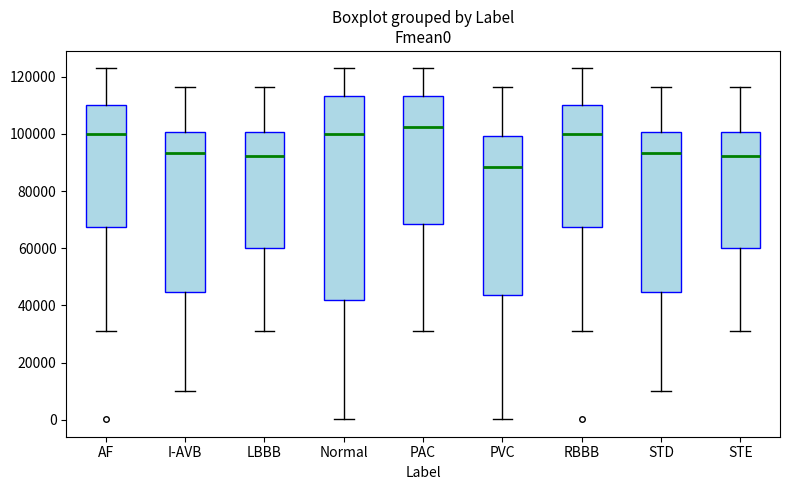

Which box's median line is the lowest?

PVC